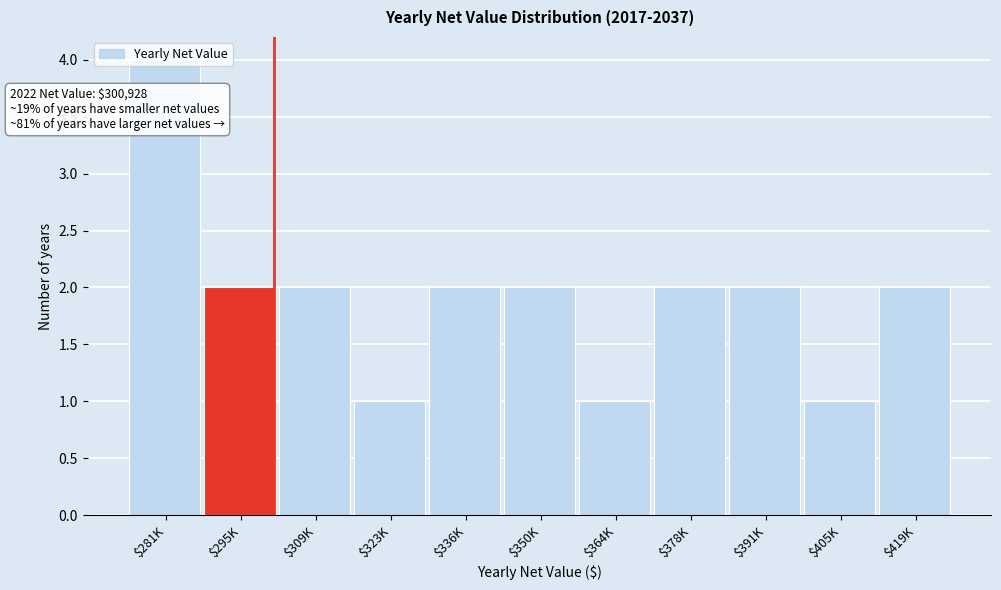

True or false: the data shows 4 at $281K.

True